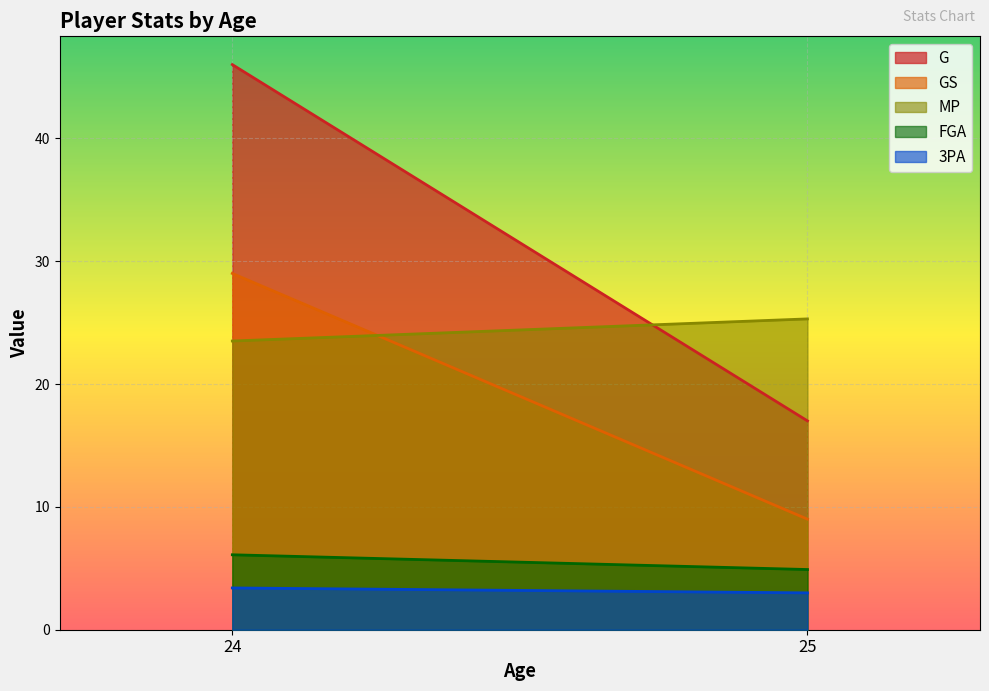

True or false: FGA has a value of 6.1 at 24.

True